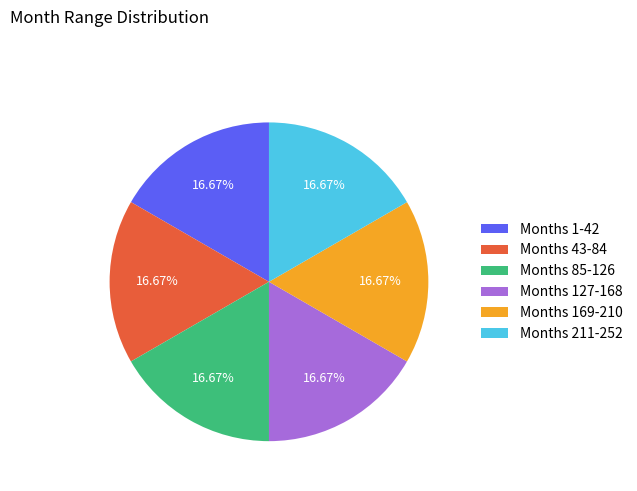

Combined, do Months 85-126 and Months 127-168 account for over 50%?

No